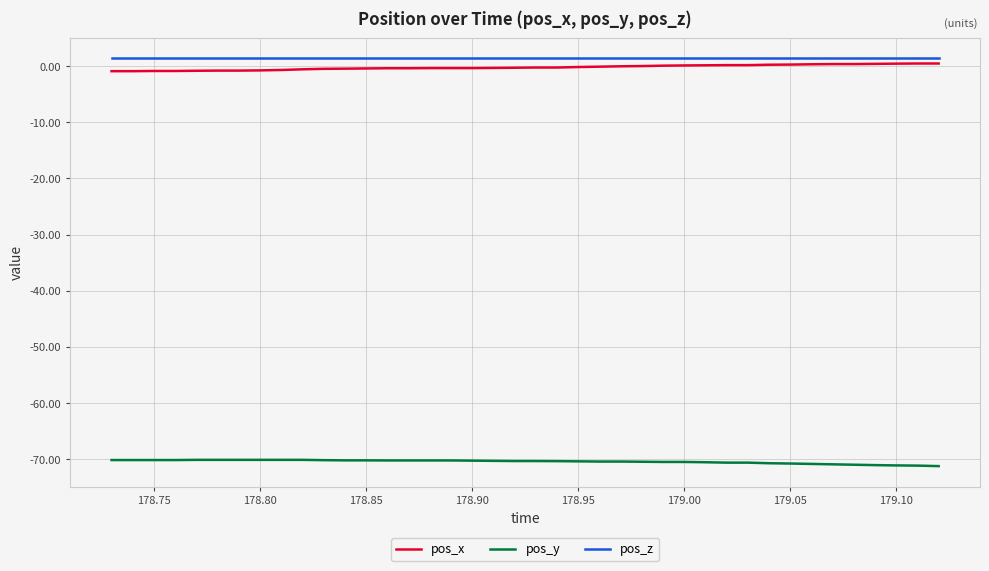

True or false: pos_z and pos_y intersect in this chart.

False